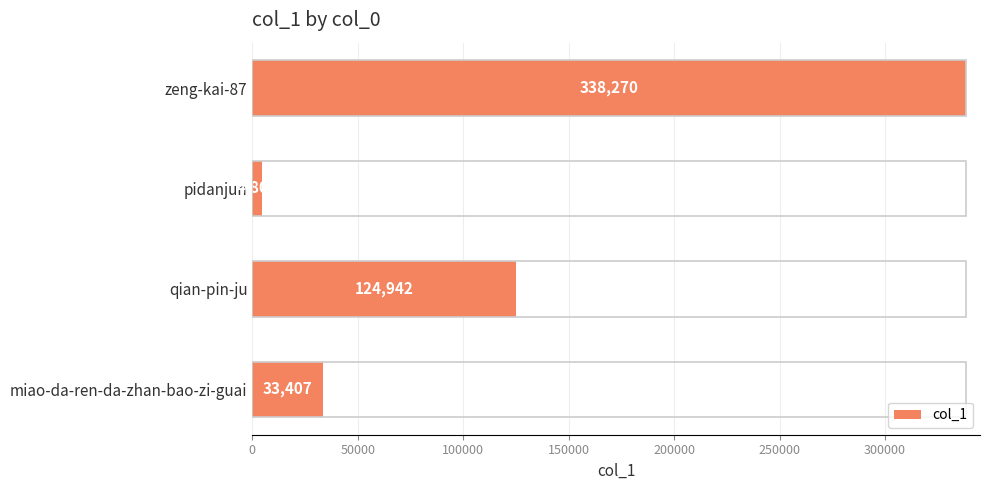

At which category does the chart reach its minimum across all series?

pidanjun